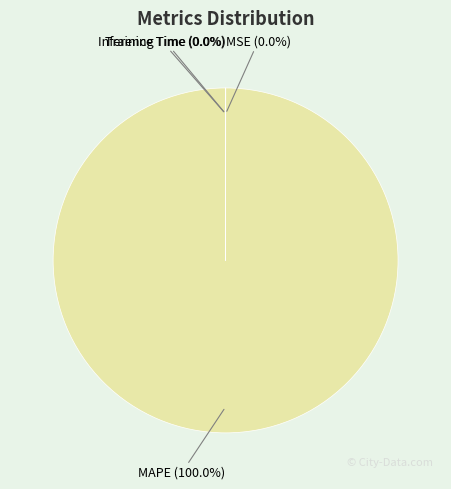

To the nearest percent, what is the average slice percentage?

25%